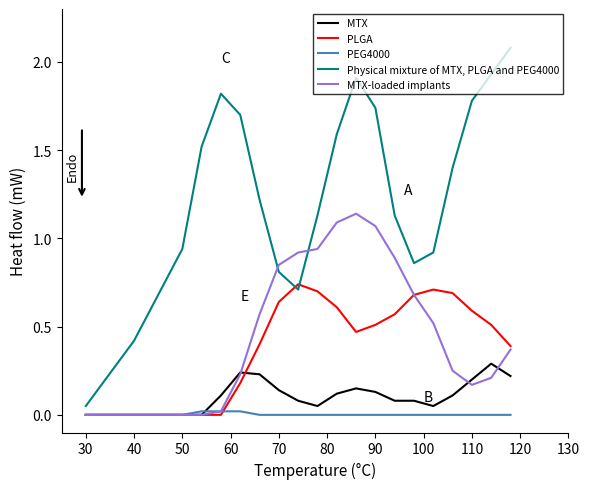

Which series has the largest total across all categories?

Physical mixture of MTX, PLGA and PEG4000